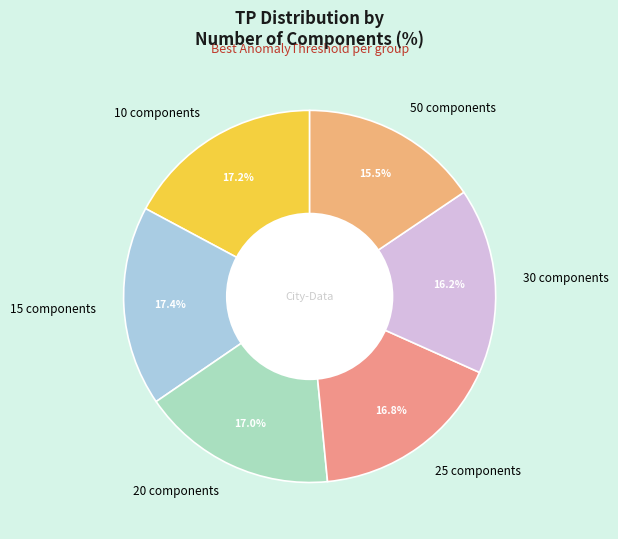

How much of the chart is everything except 50 components?

84.5%